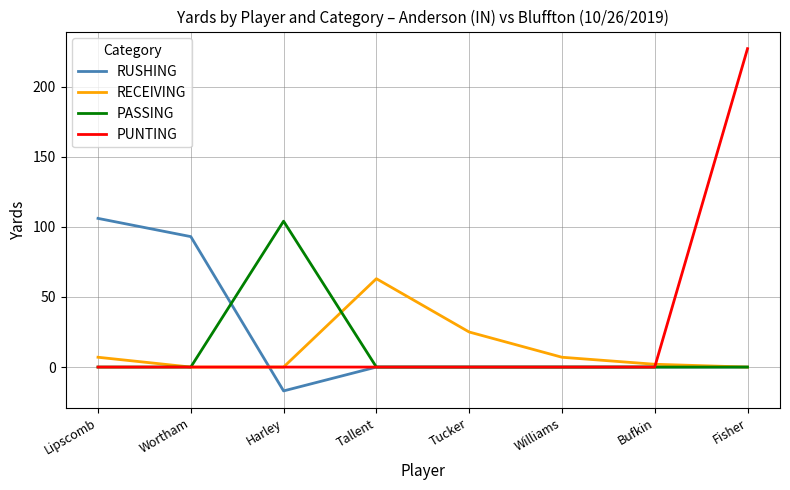

What is the total value across all series at Tallent?

63